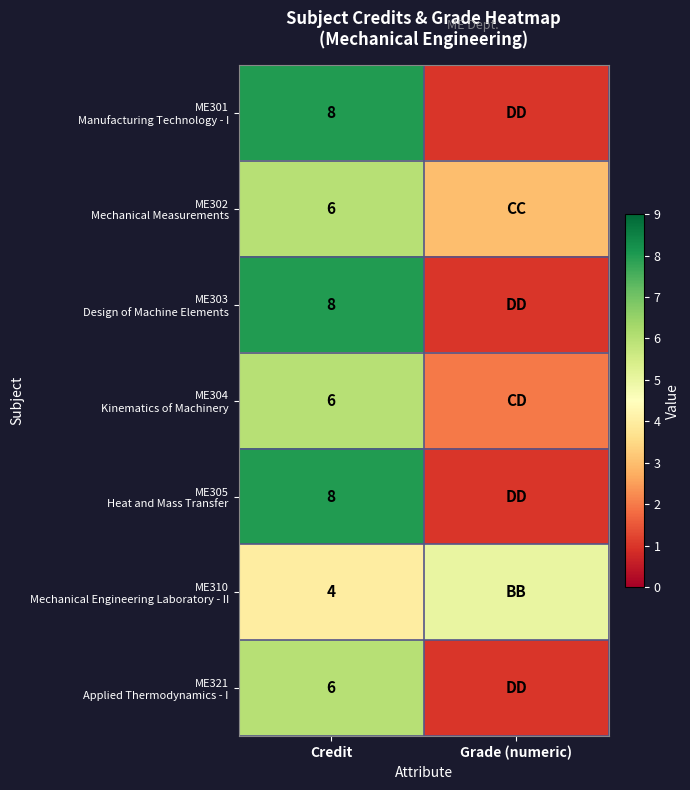

What is the total value across all series at Credit?

46